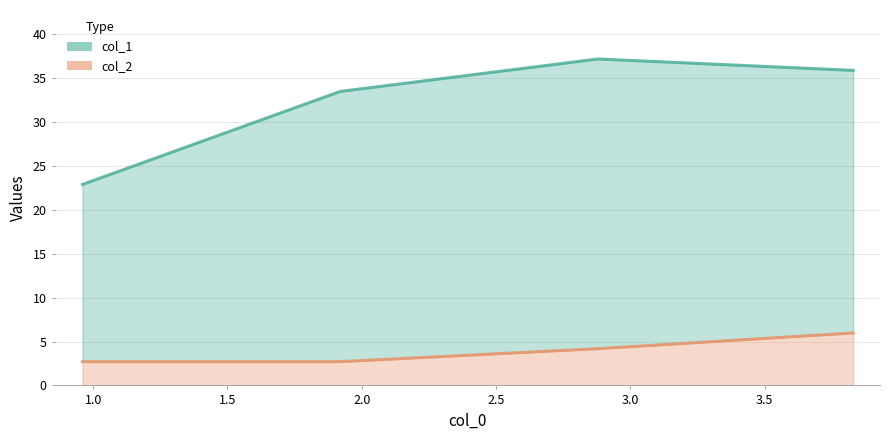

What is the sum of the col_2 values at 1.92 and 3.83?

8.7